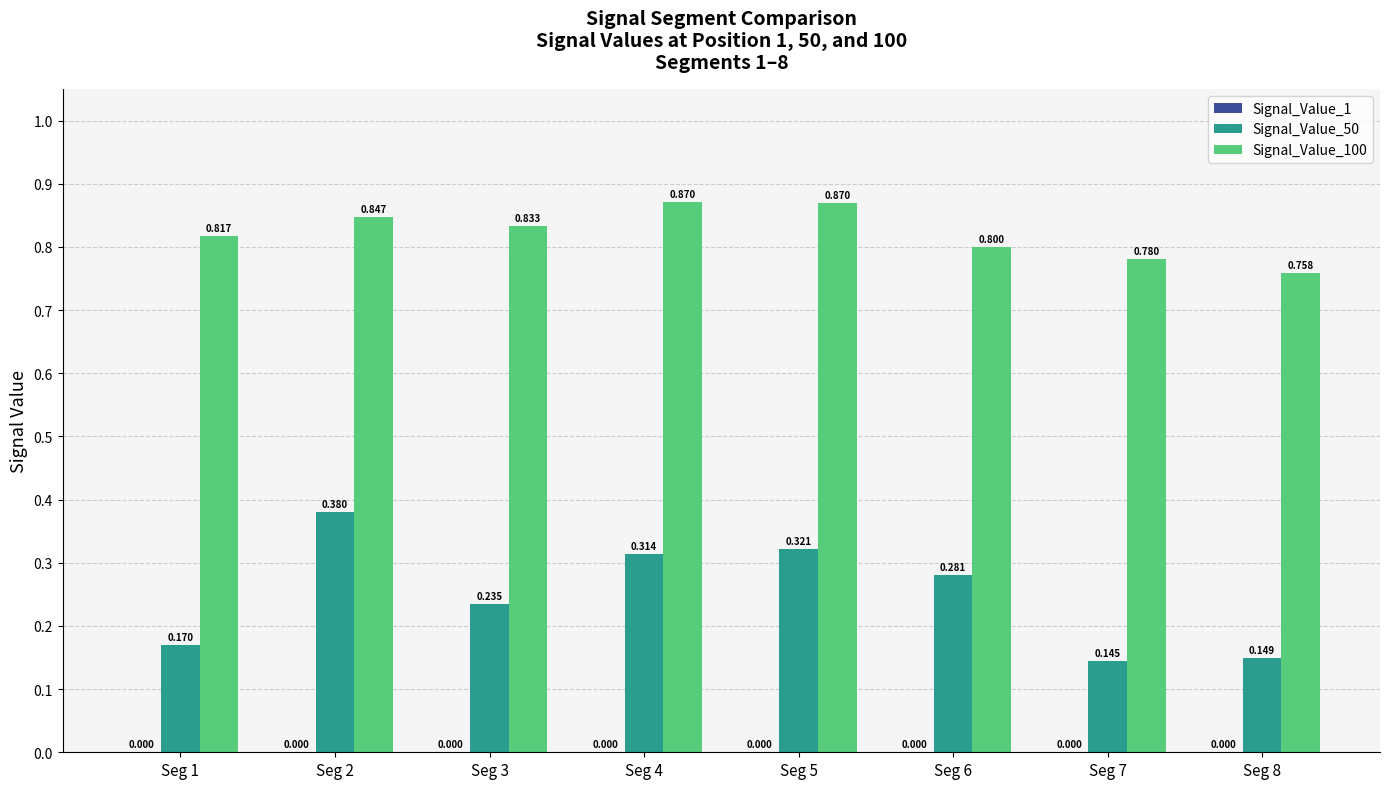

Rank the series by their maximum value, from highest to lowest.

Signal_Value_100, Signal_Value_50, Signal_Value_1